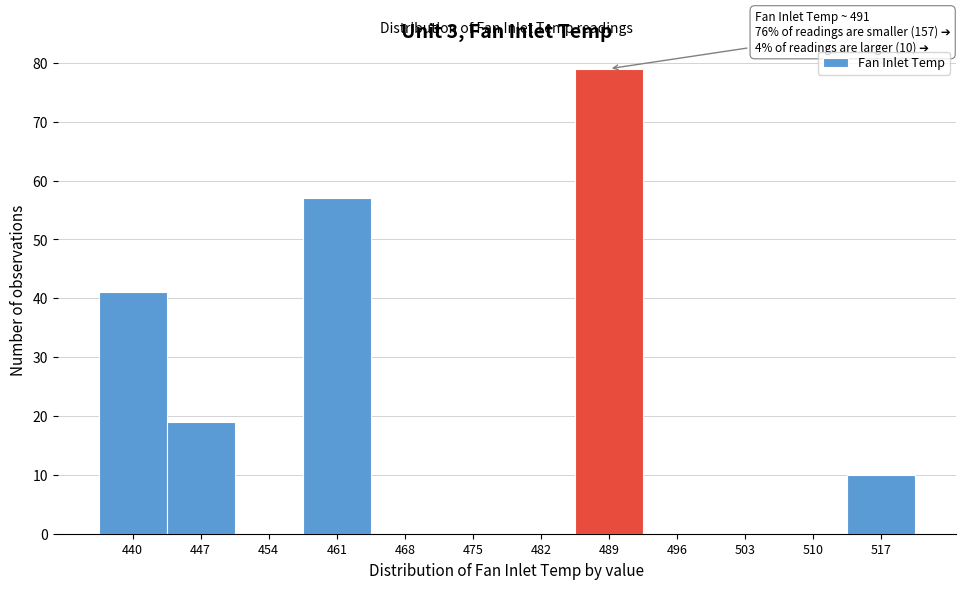

Reading left to right, list all the values displayed in this chart.

440=41	447=19	454=0	461=57	468=0	475=0	482=0	489=79	496=0	503=0	510=0	517=10